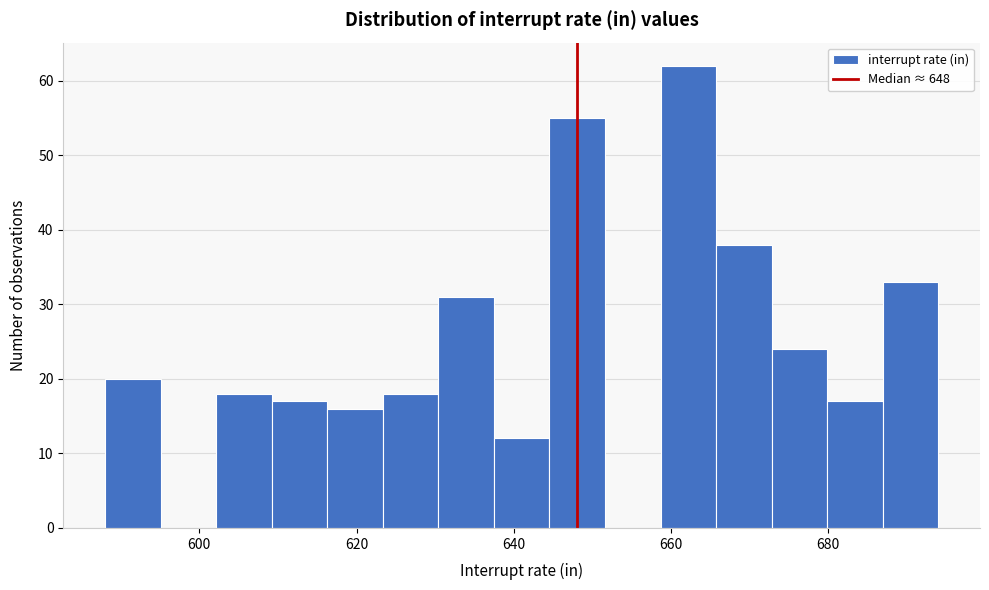

Read against the x-axis, roughly where is the centre of the tallest bar?

662